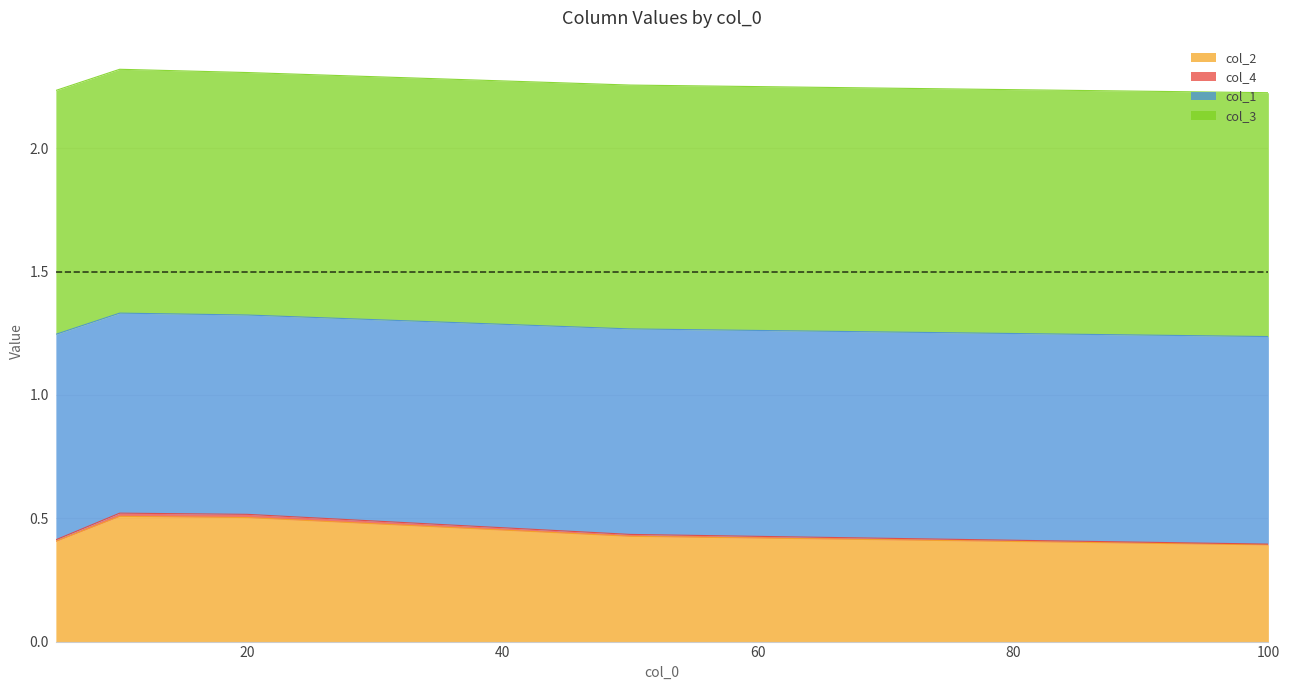

Is it true that col_2 equals 0.4 at 100?

True